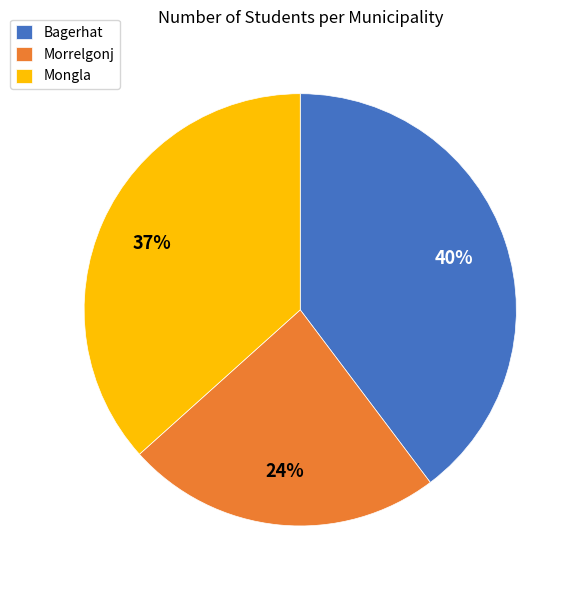

What is the ratio of the value at Mongla to the value at Bagerhat?

0.9